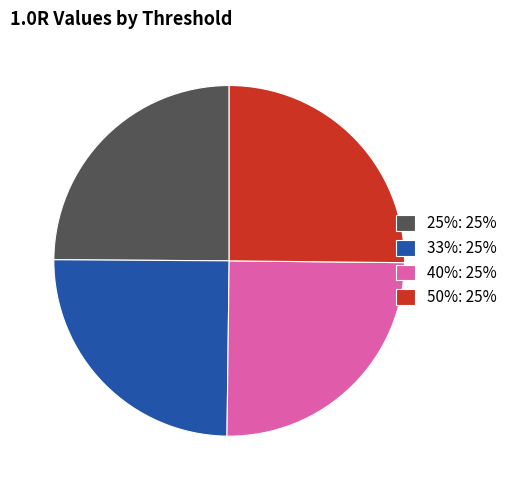

Does any single category account for the majority?

No